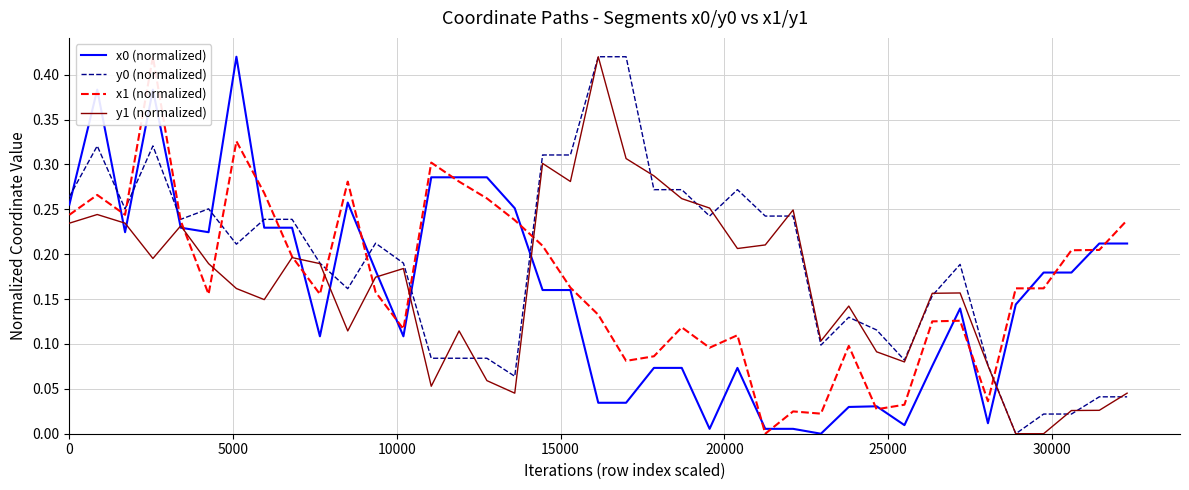

How many lines are shown in the chart?

4